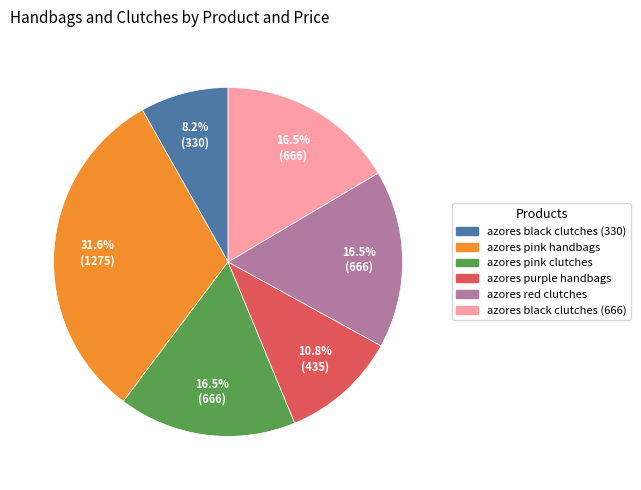

What is the ratio of the value at azores black clutches (330) to the value at azores pink handbags?

0.3